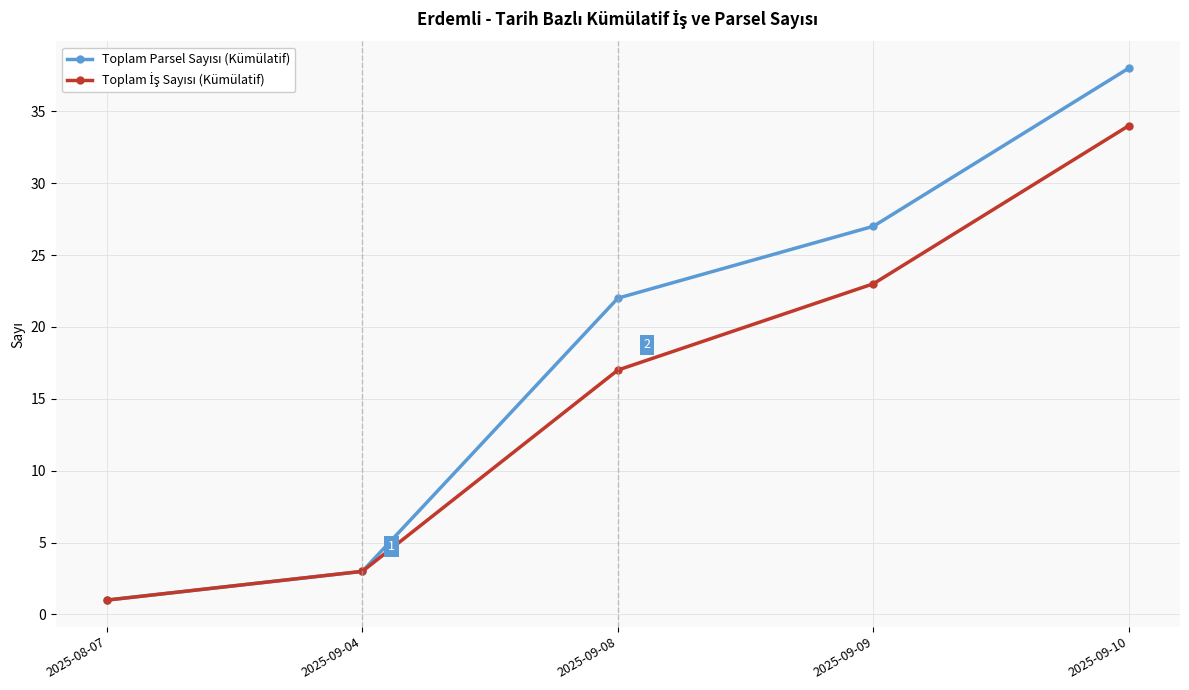

What is the label of the 3rd point from the right?

2025-09-08